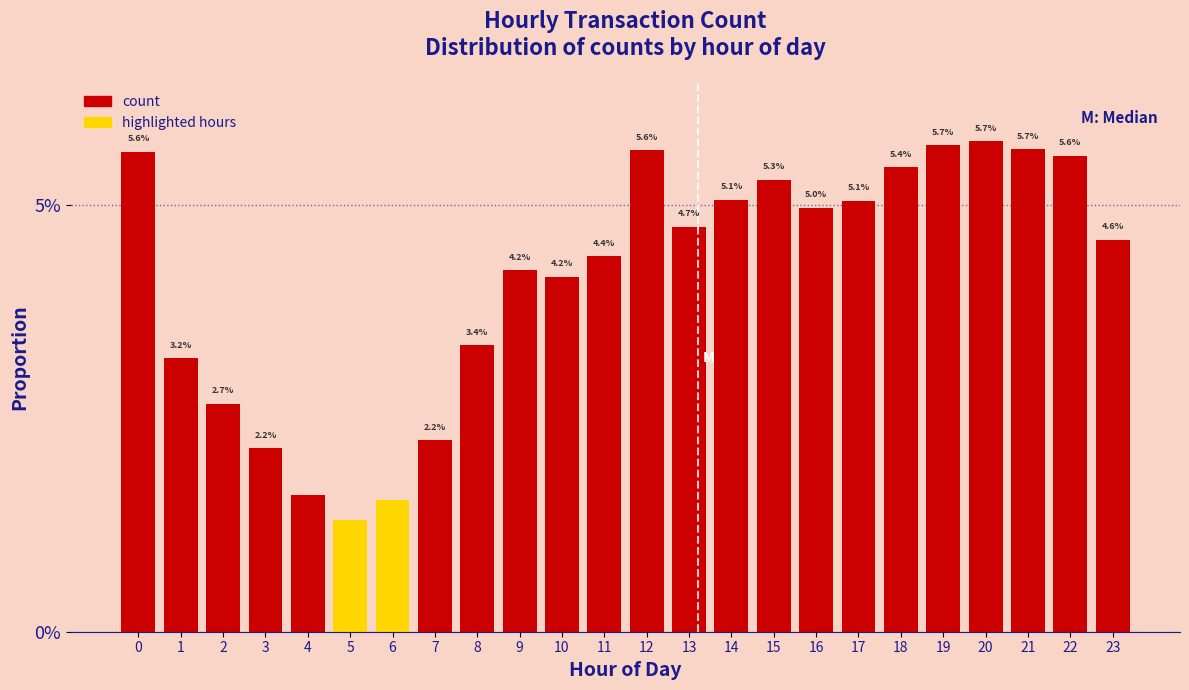

Does the chart contain any negative values?

No